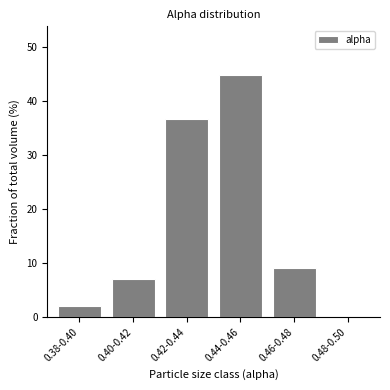

Reading left to right, what are all the values shown in this chart?

0.38-0.40=2.0	0.40-0.42=7.1	0.42-0.44=36.7	0.44-0.46=44.9	0.46-0.48=9.2	0.48-0.50=0.0